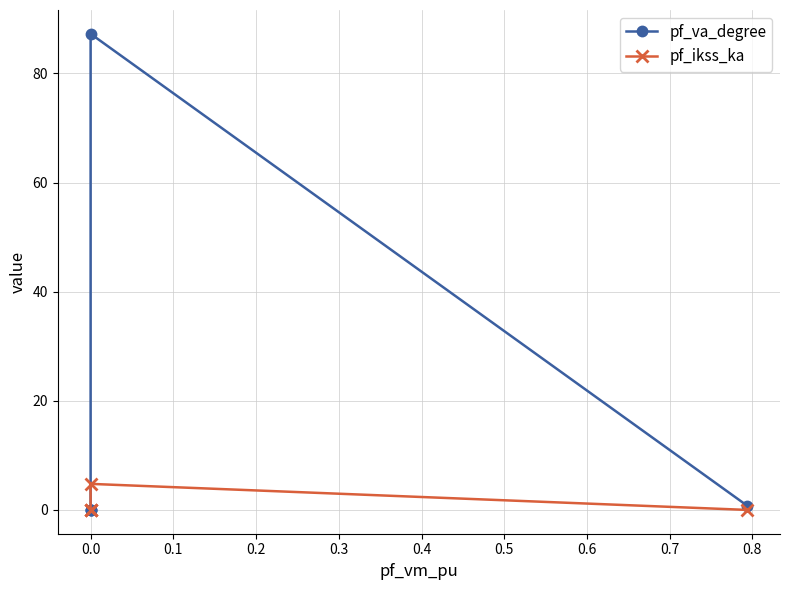

How many positive values does the pf_va_degree series have?

2